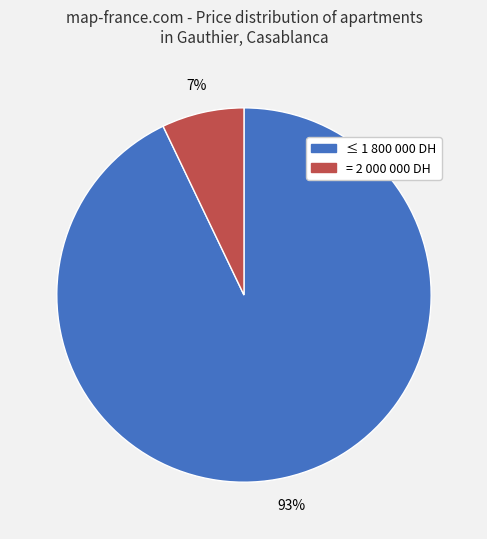

To the nearest percent, what is the difference between the largest and smallest slice percentages?

86%